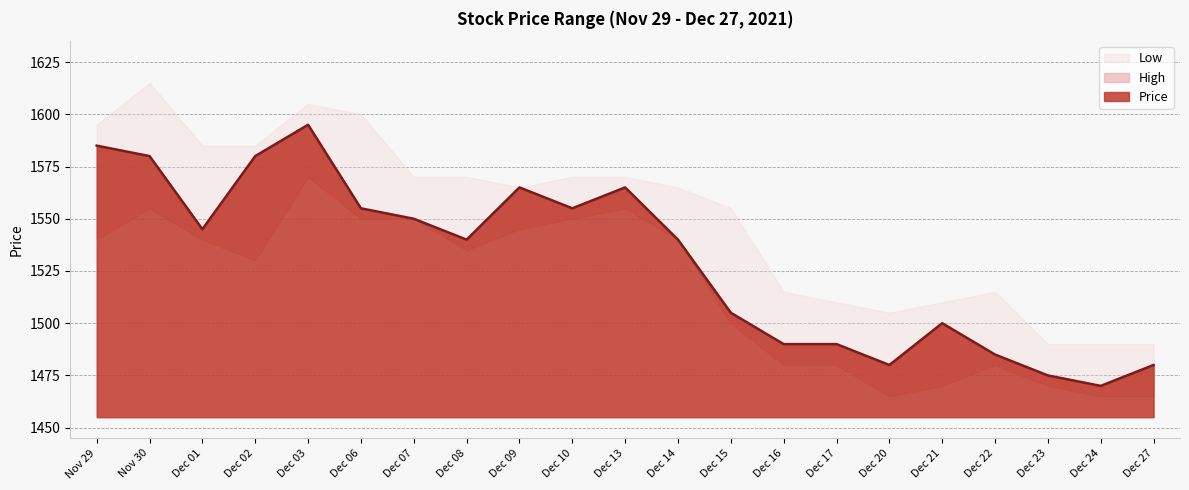

The value of Low at Dec 07 is 1550. True or false?

True